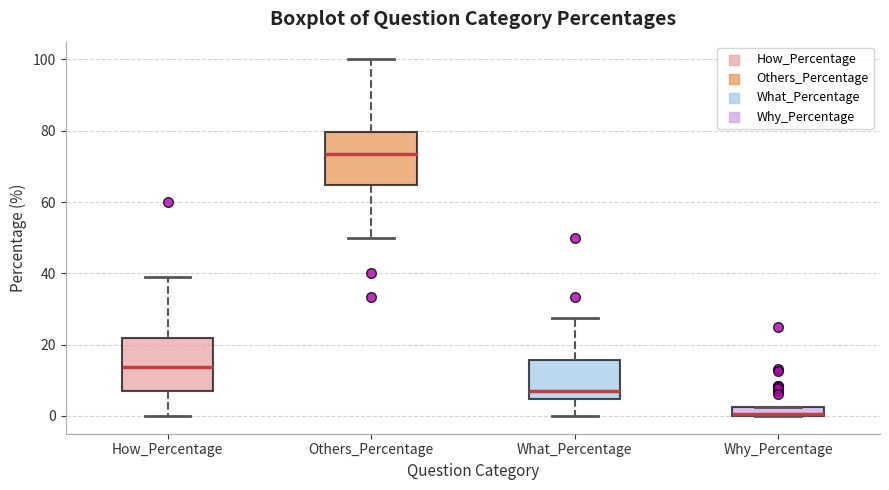

Which box's median line is the highest?

Others_Percentage